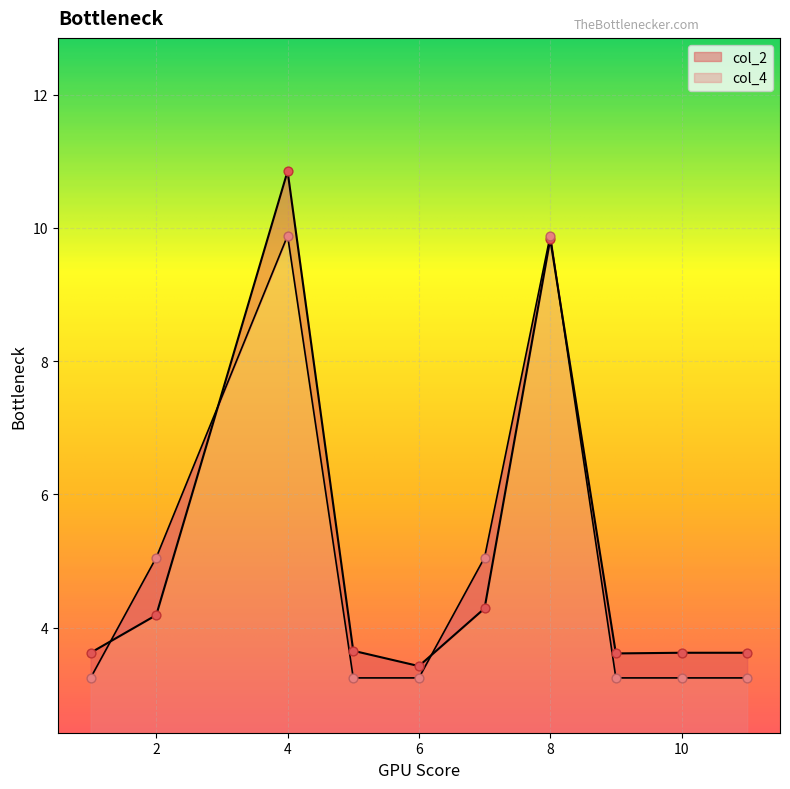

What is the total value across all series at 10?

6.9